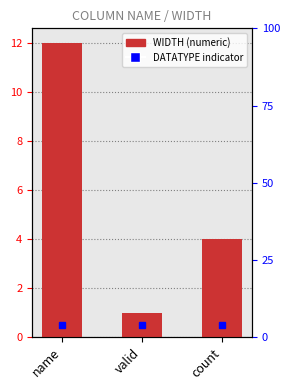

Reading left to right, list all the values displayed in this chart.

12	1	4